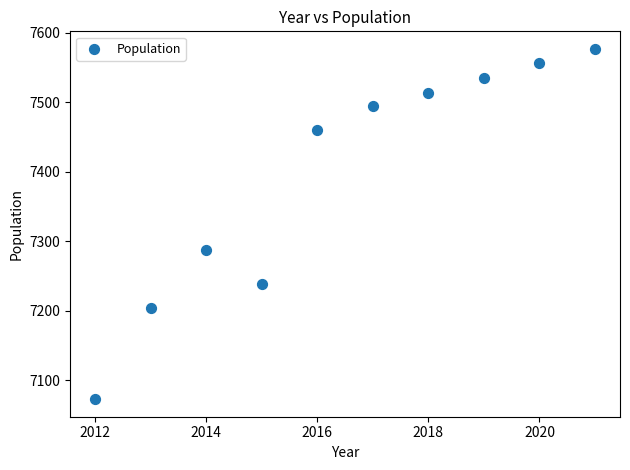

What Y value in the scatter plot is closest to 7325?

7288